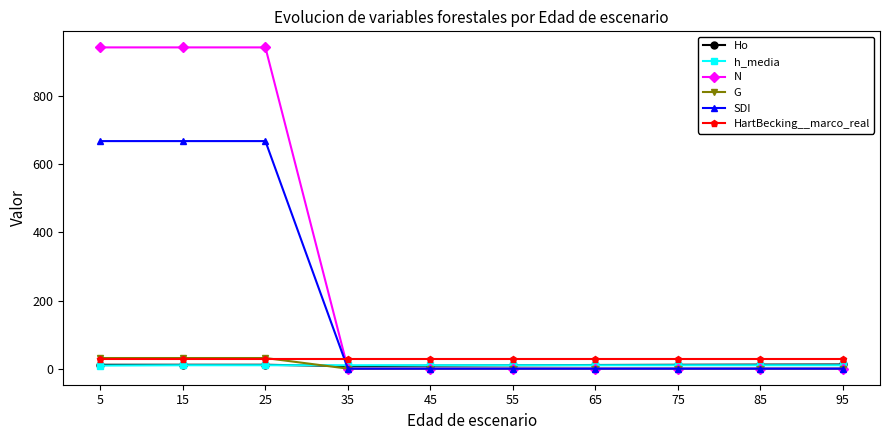

Is the value of Ho at 25 greater than the value of G at 45?

Yes